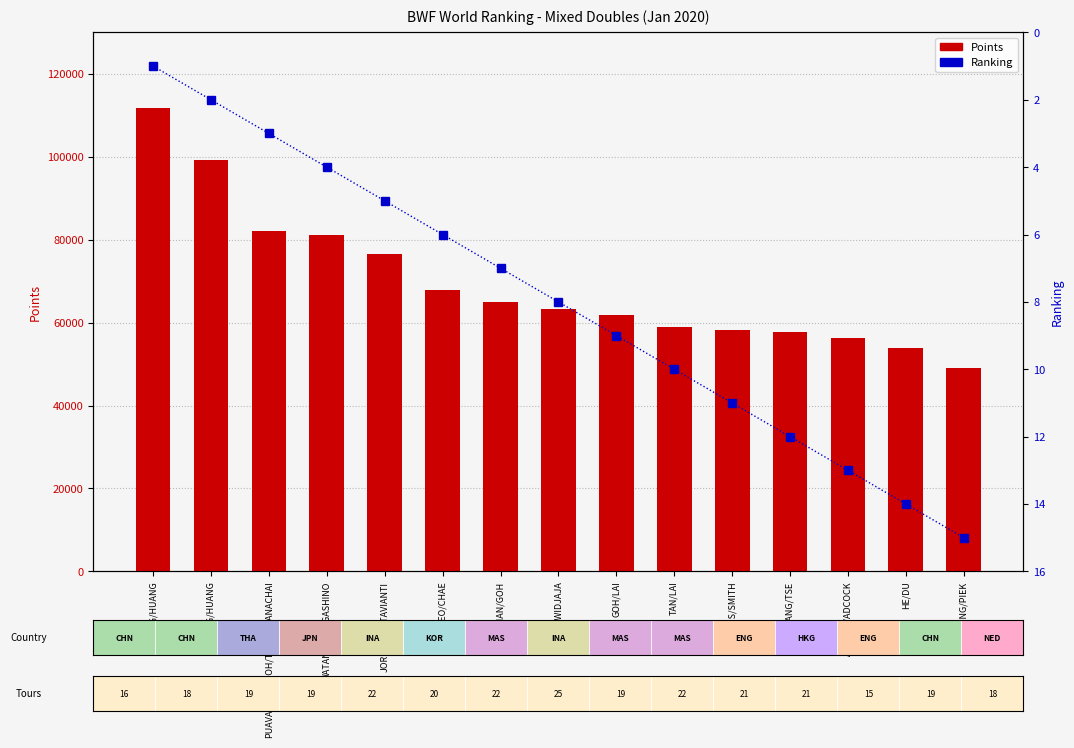

Rank the series by their maximum value, from highest to lowest.

Points, Ranking